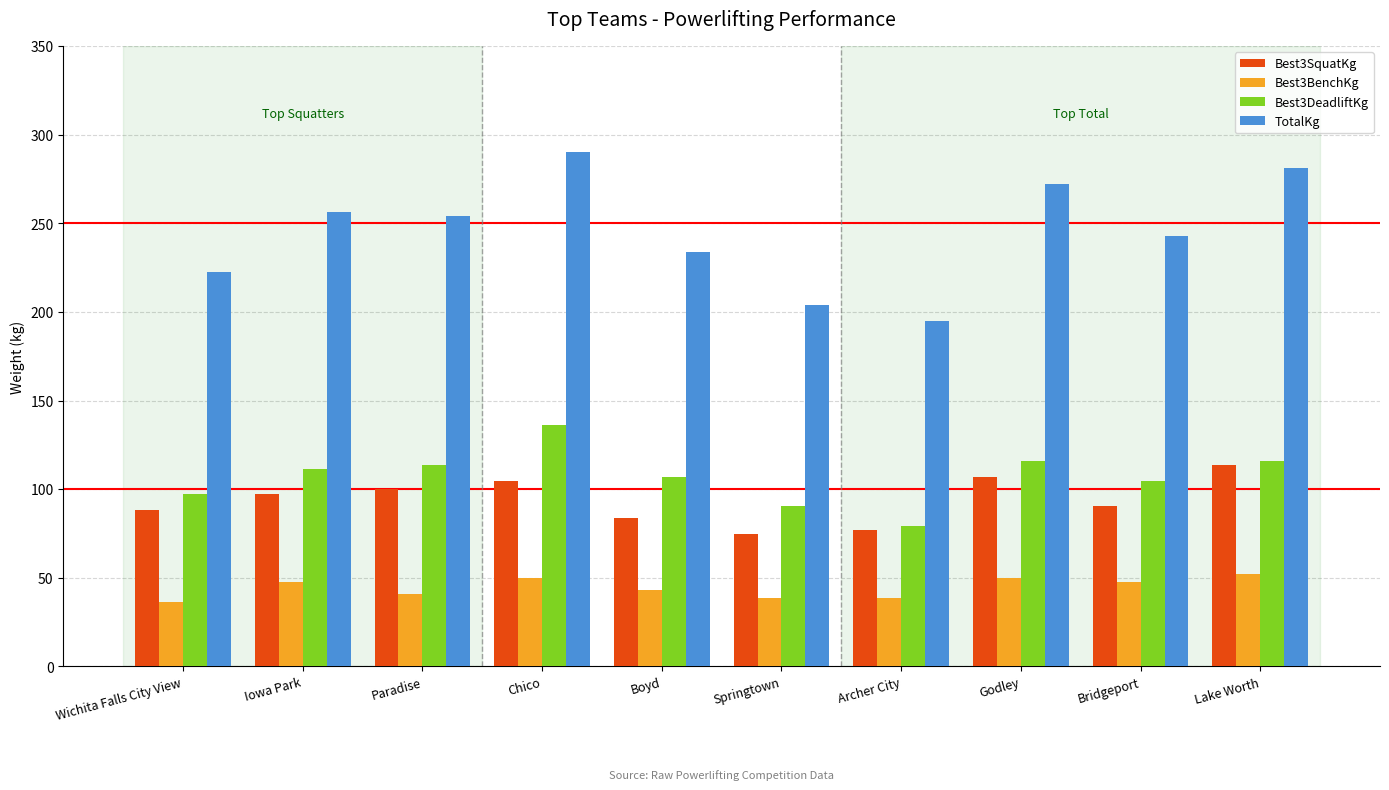

Rank the series by their maximum value, from lowest to highest.

Best3BenchKg, Best3SquatKg, Best3DeadliftKg, TotalKg